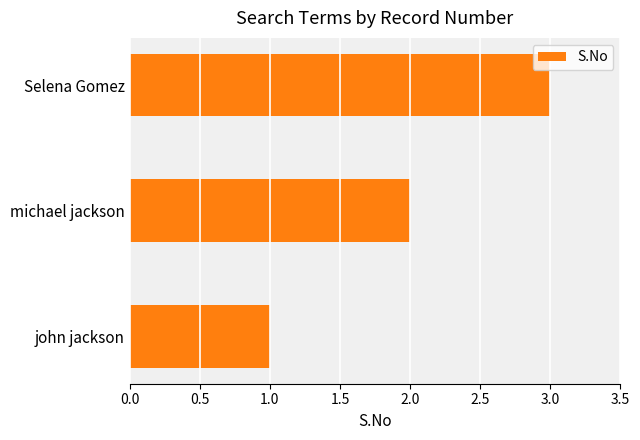

How many values are below 2?

1